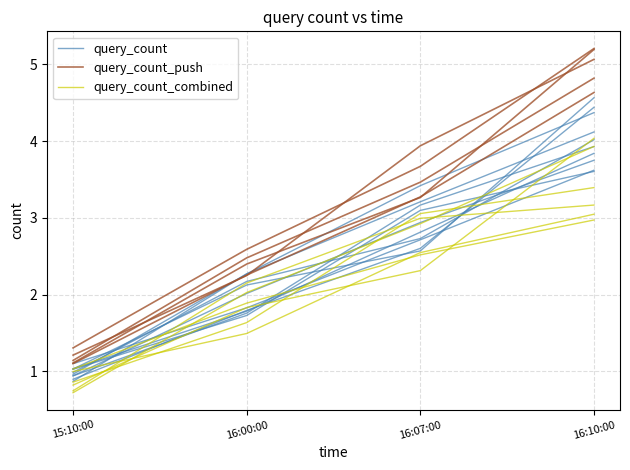

List the labels in order of query_count_combined value, largest first.

16:10:00, 16:07:00, 16:00:00, 15:10:00